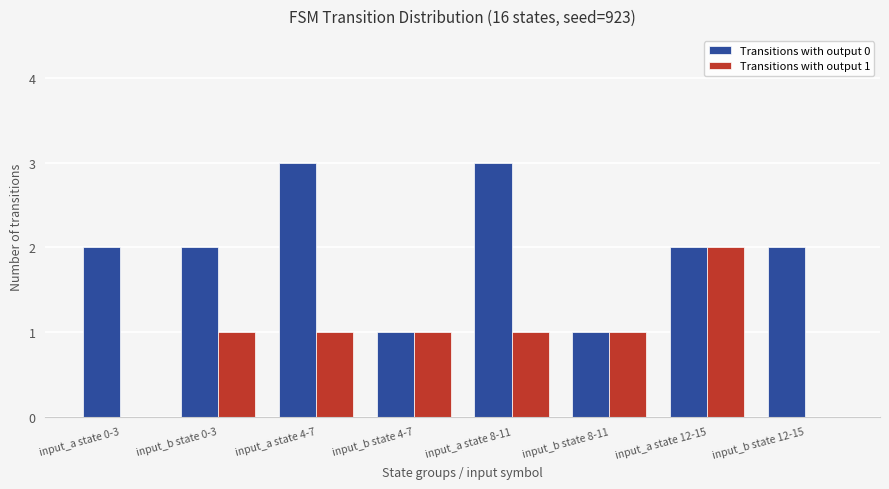

What is the greatest value displayed?

3